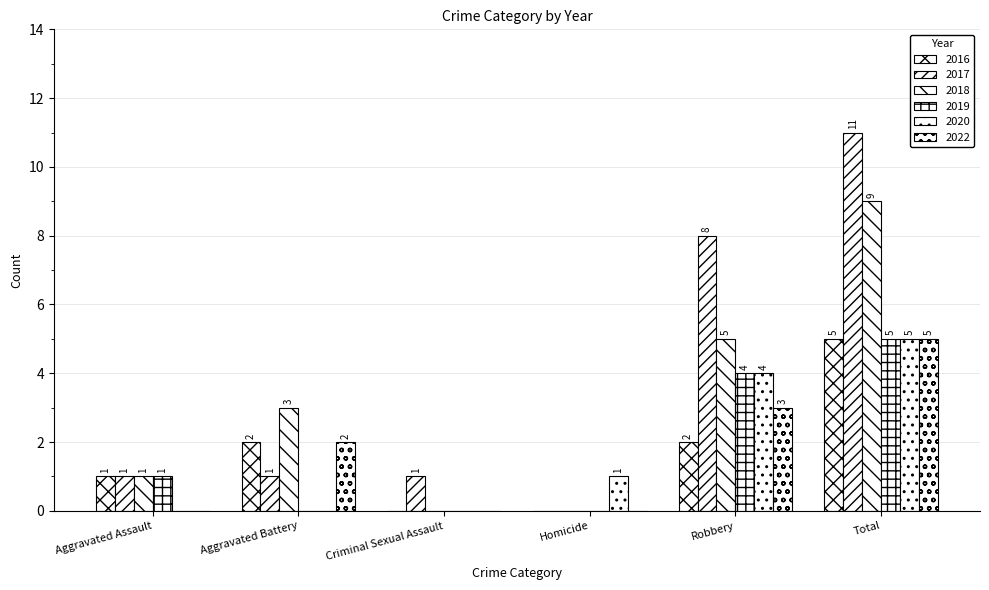

How many categories are shown in the chart?

6